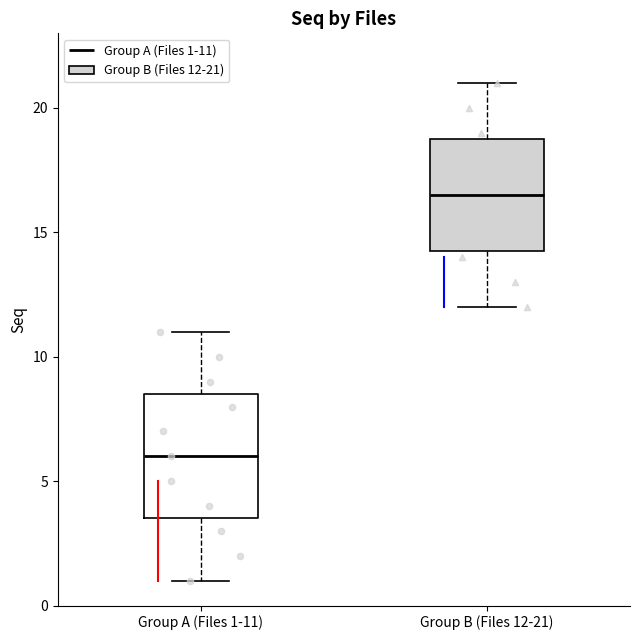

Which box's median line is the lowest?

Group A (Files 1-11)